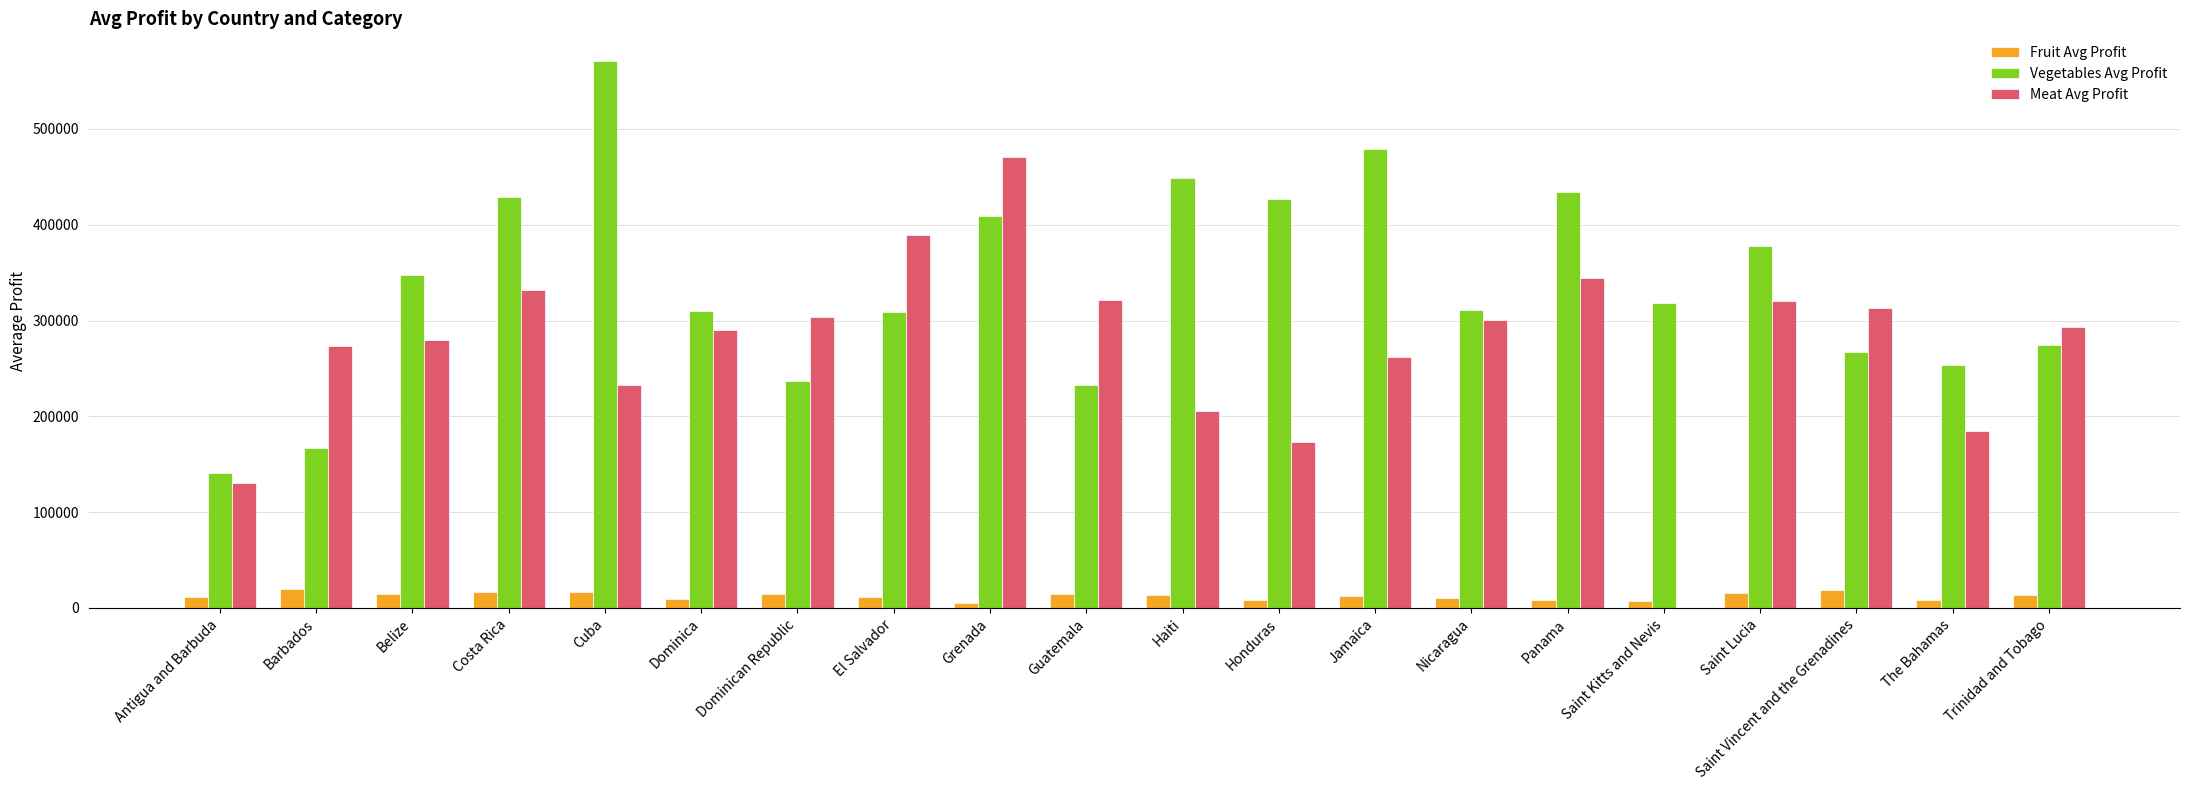

Read the Vegetables Avg Profit value at Belize.

347494.6